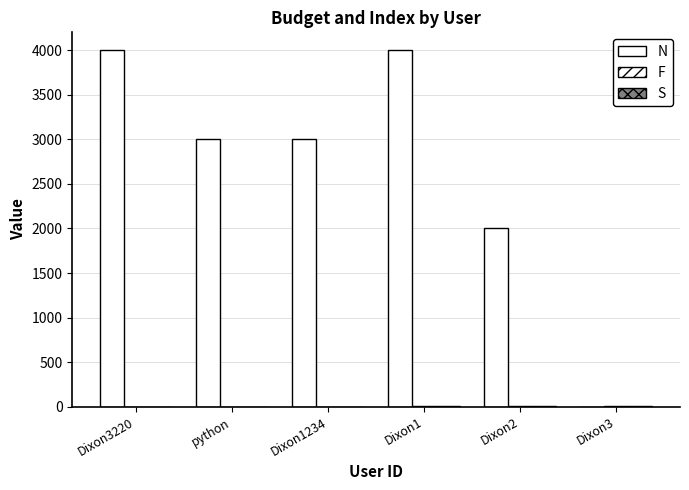

Which series changed the most between Dixon1 and Dixon3?

N